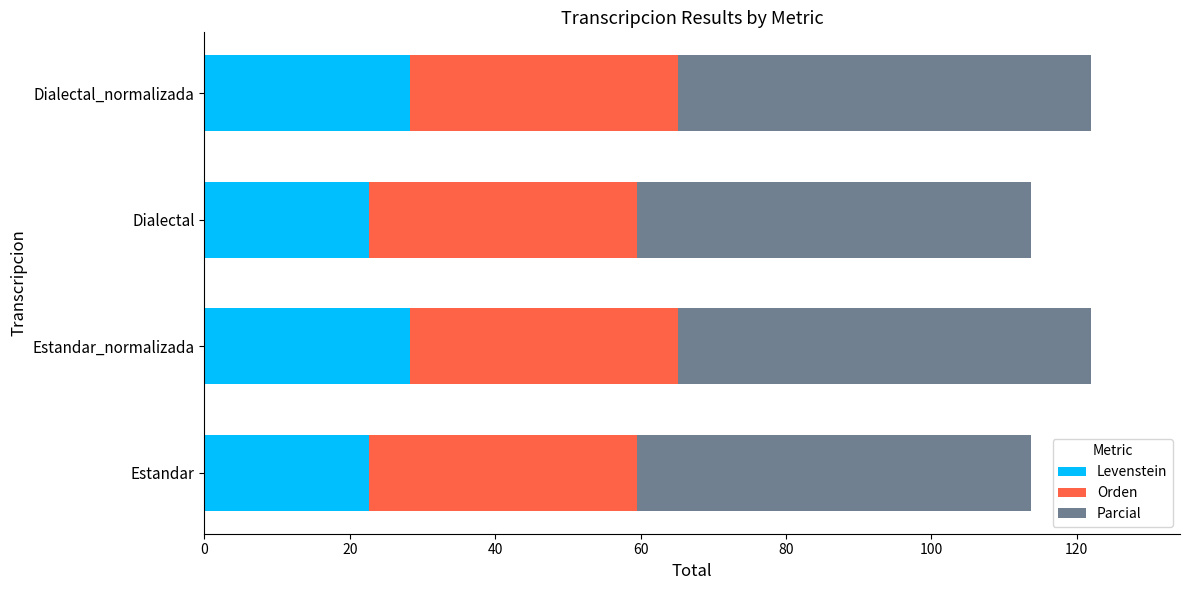

What is the difference between the second highest and second lowest values in the Levenstein series?

5.6